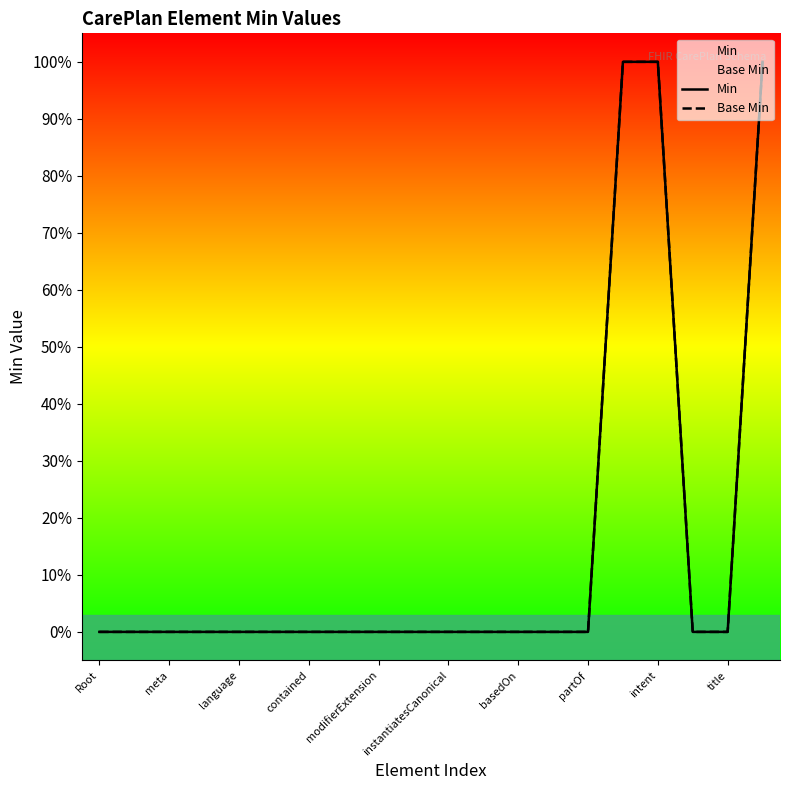

Which category has the lowest value in the Base Min series?

Root